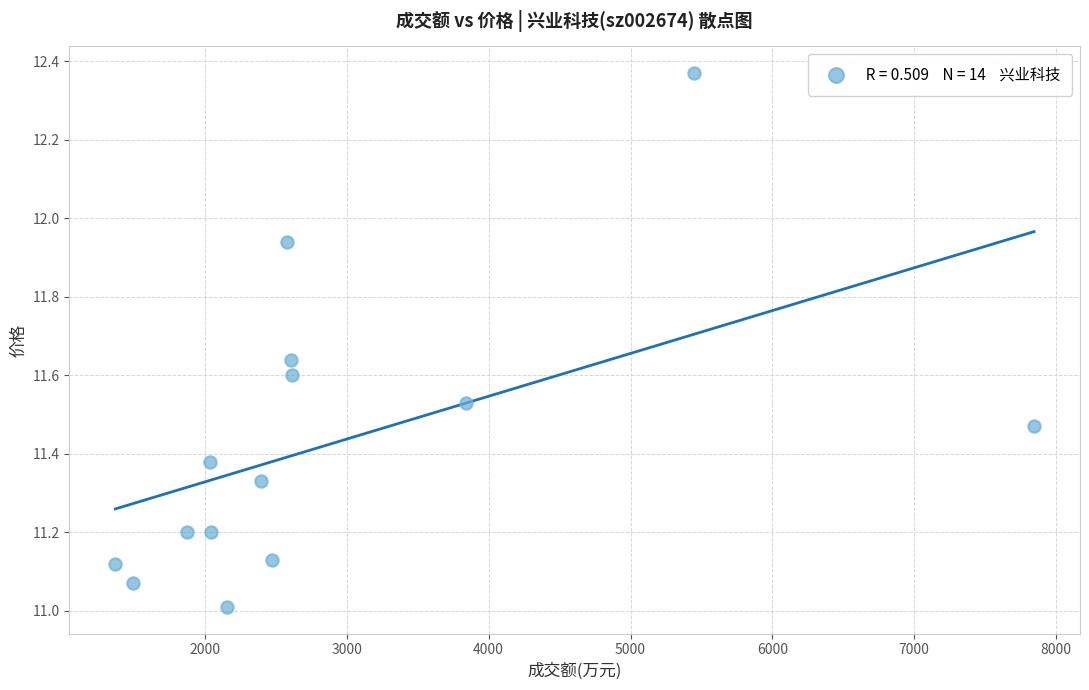

What is the range of X values (max minus min)?

6477.0